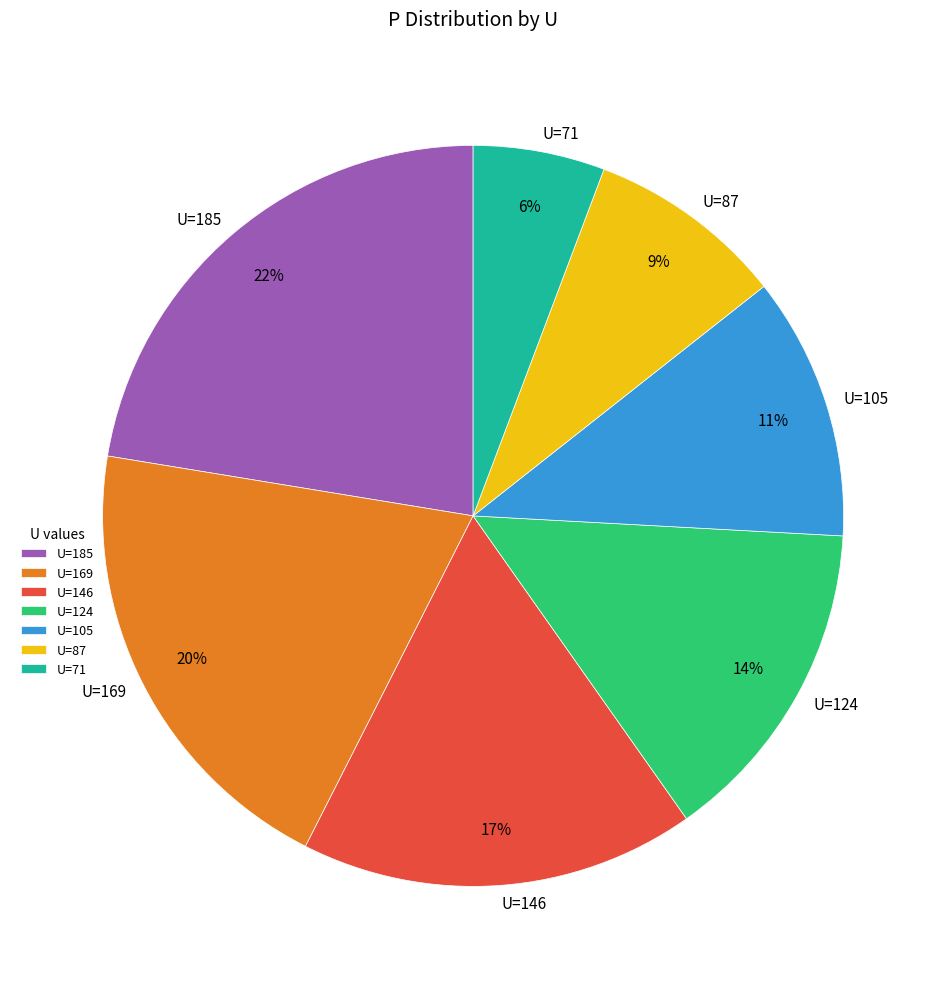

To the nearest percent, what is the average slice percentage?

14%